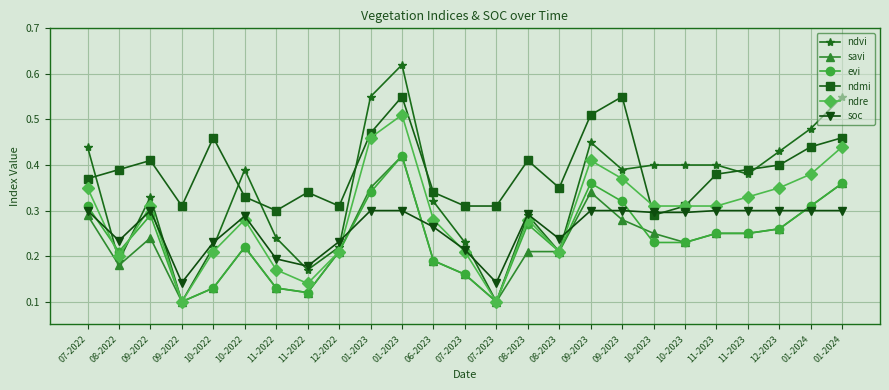

How many lines are shown in the chart?

6